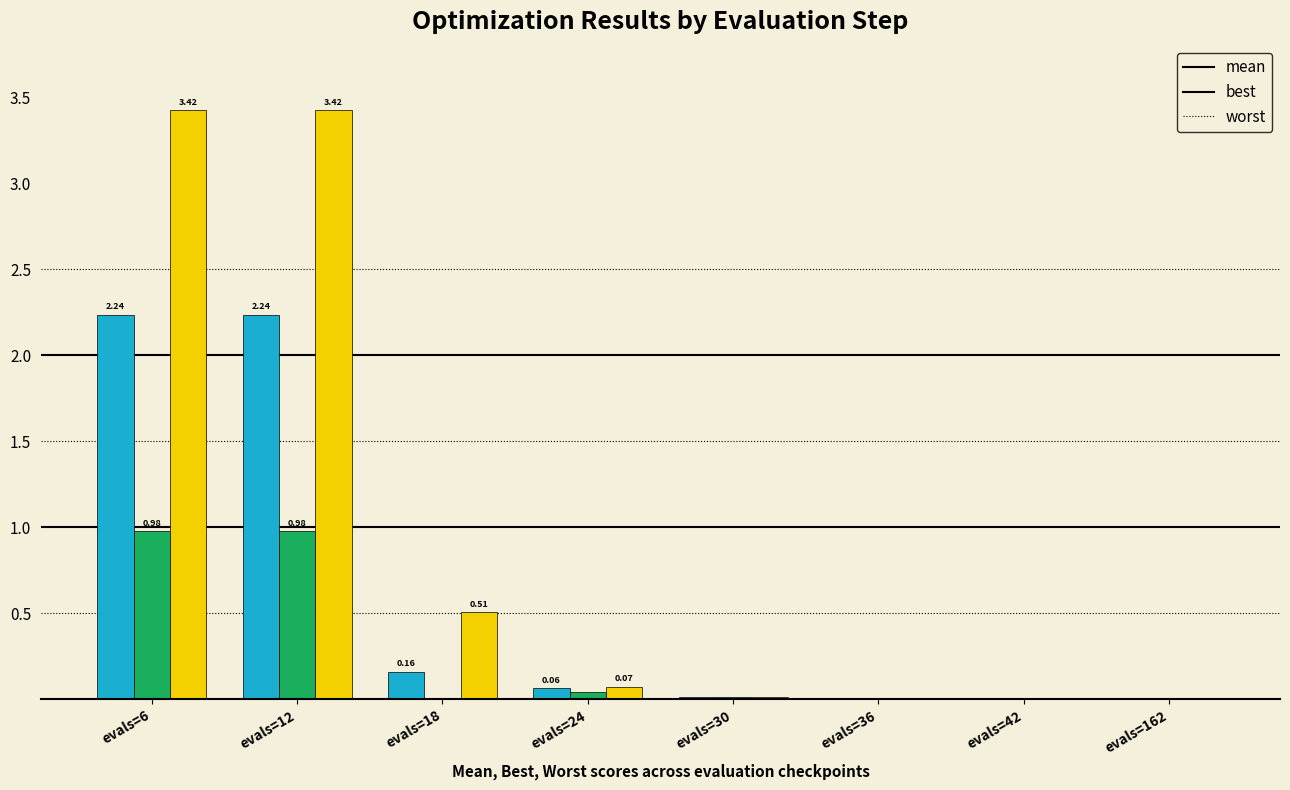

Which series has the widest spread of values?

worst